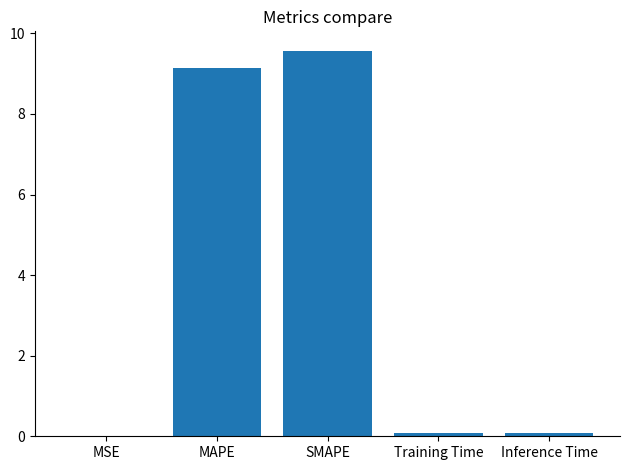

Are the bars horizontal?

No